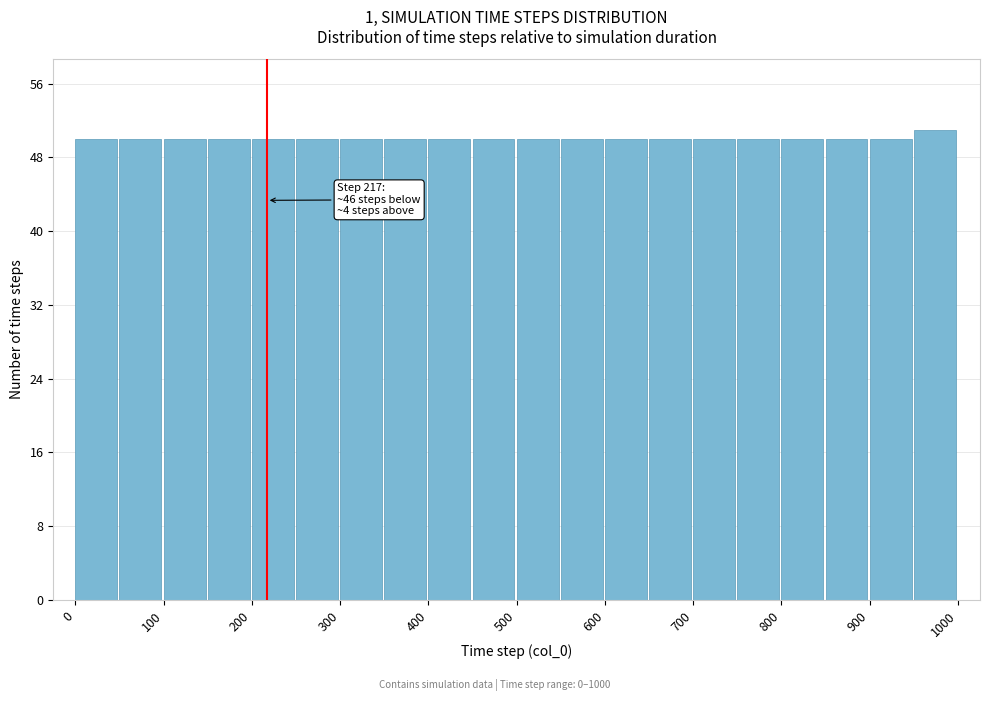

Which range on the x-axis has the tallest bar?

950 to 1000